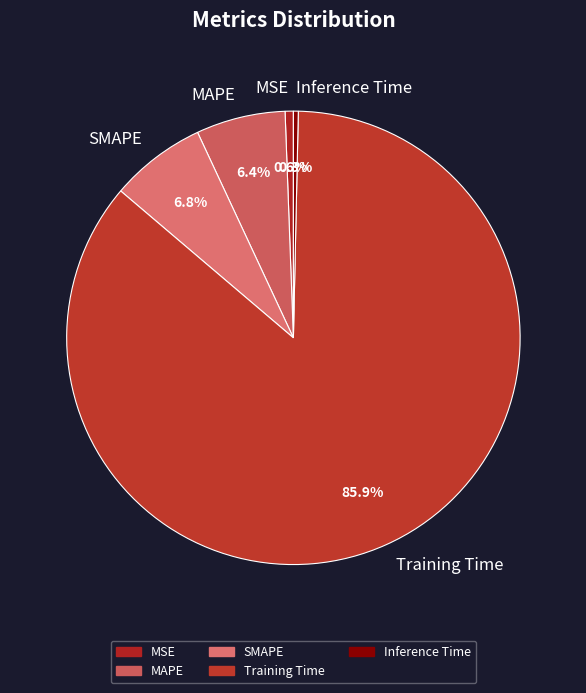

Which slice is the largest?

Training Time